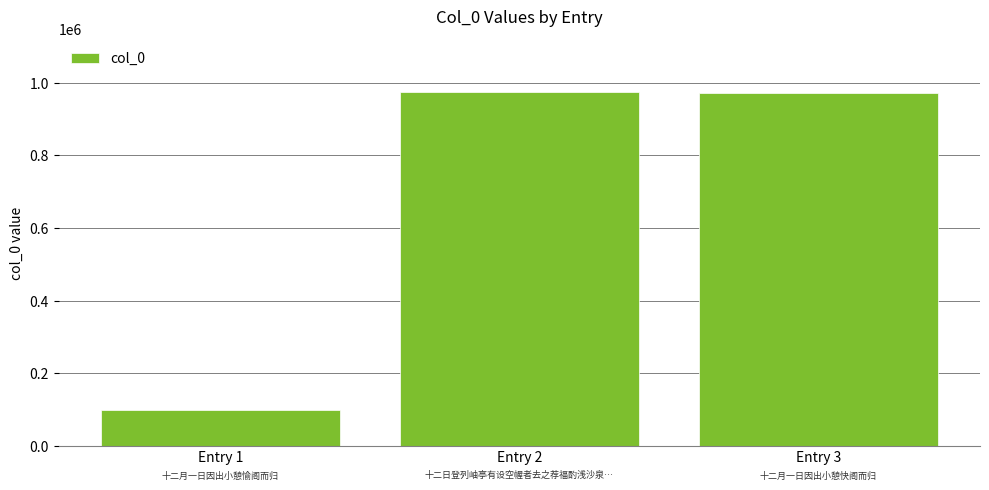

What is the value of the 3rd bar from the left?

972123